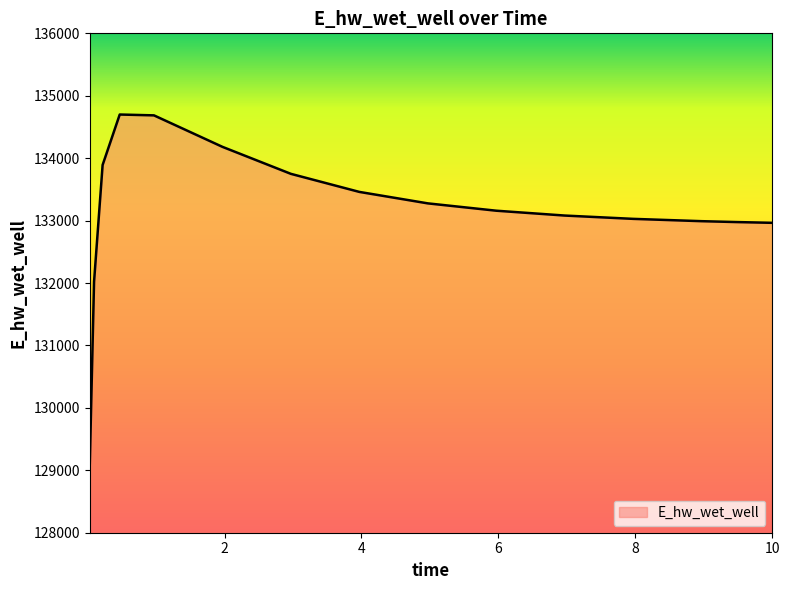

What is the greatest value displayed?

134699.3